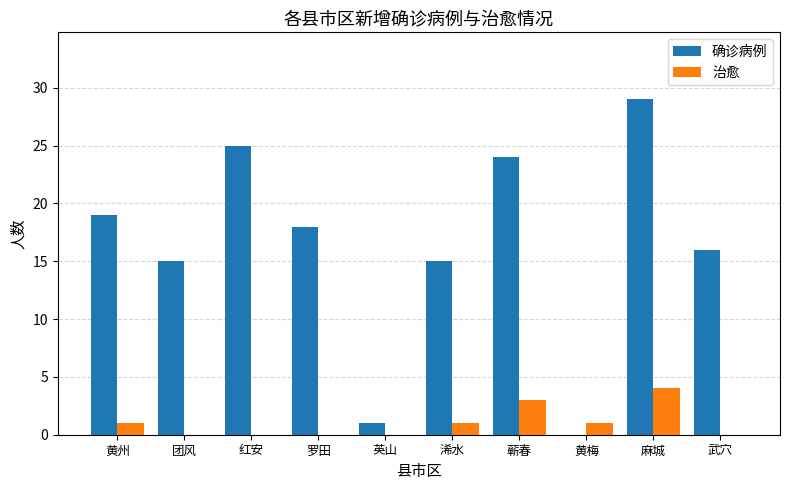

What is the greatest value displayed?

29